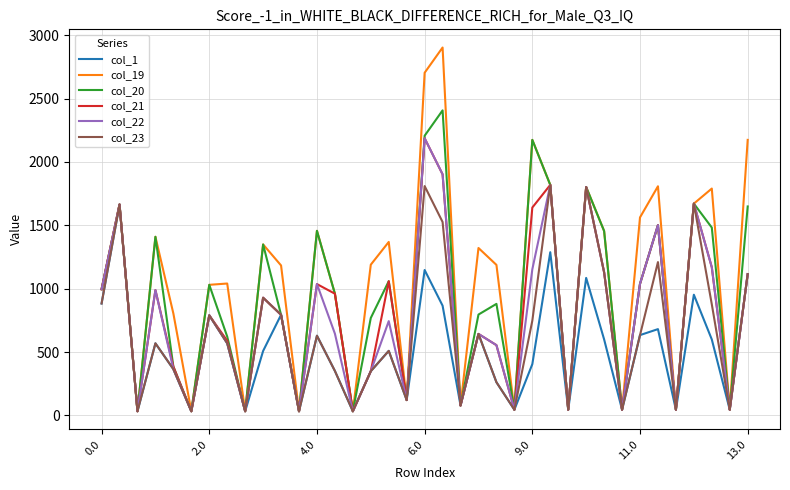

Which series has the largest range (max minus min)?

col_19